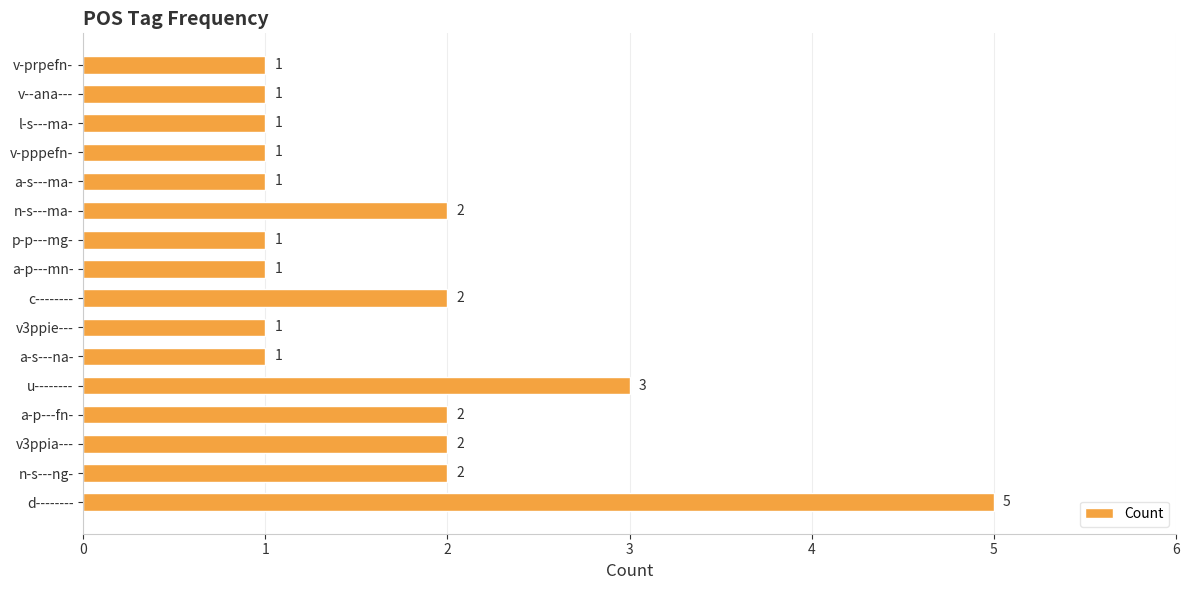

How many values are between 1 and 2?

14